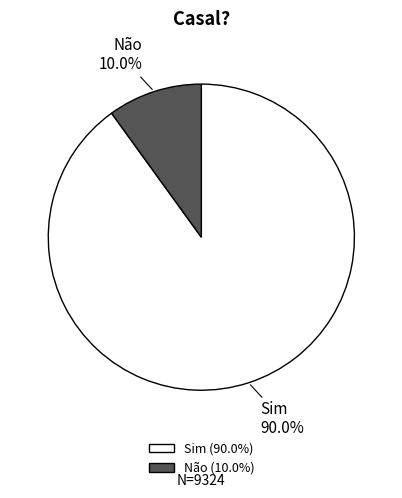

To the nearest percent, what is the difference between the Sim and Não slice percentages?

80%